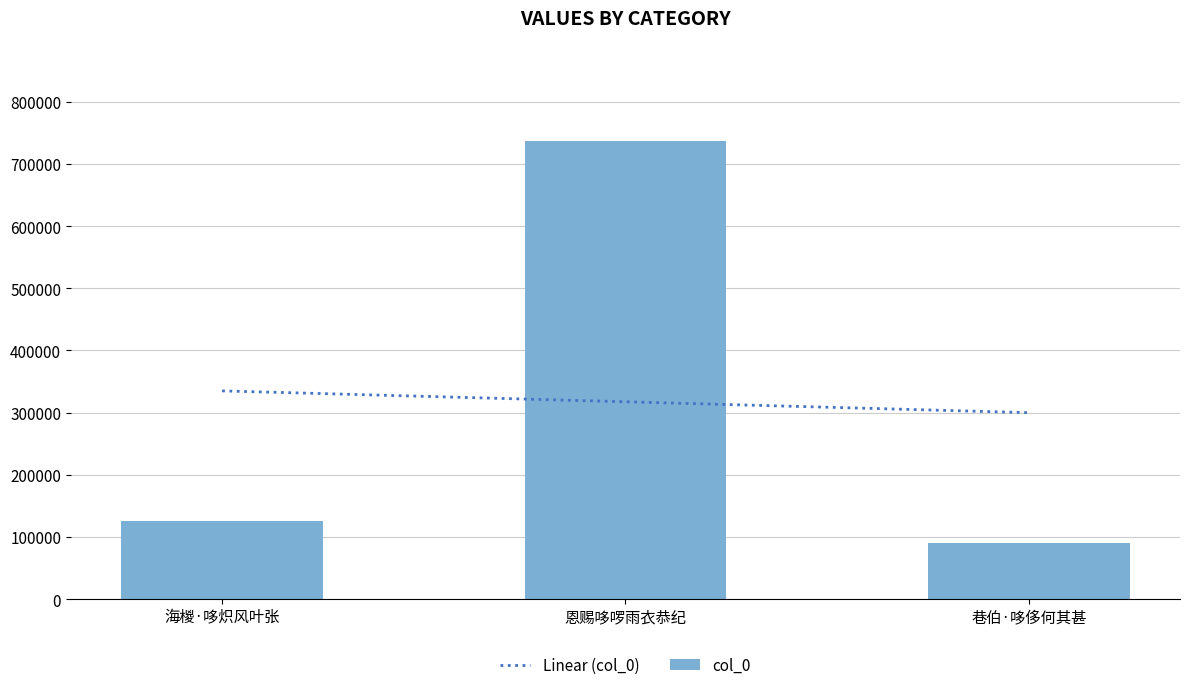

Count the number of data series in this chart.

1